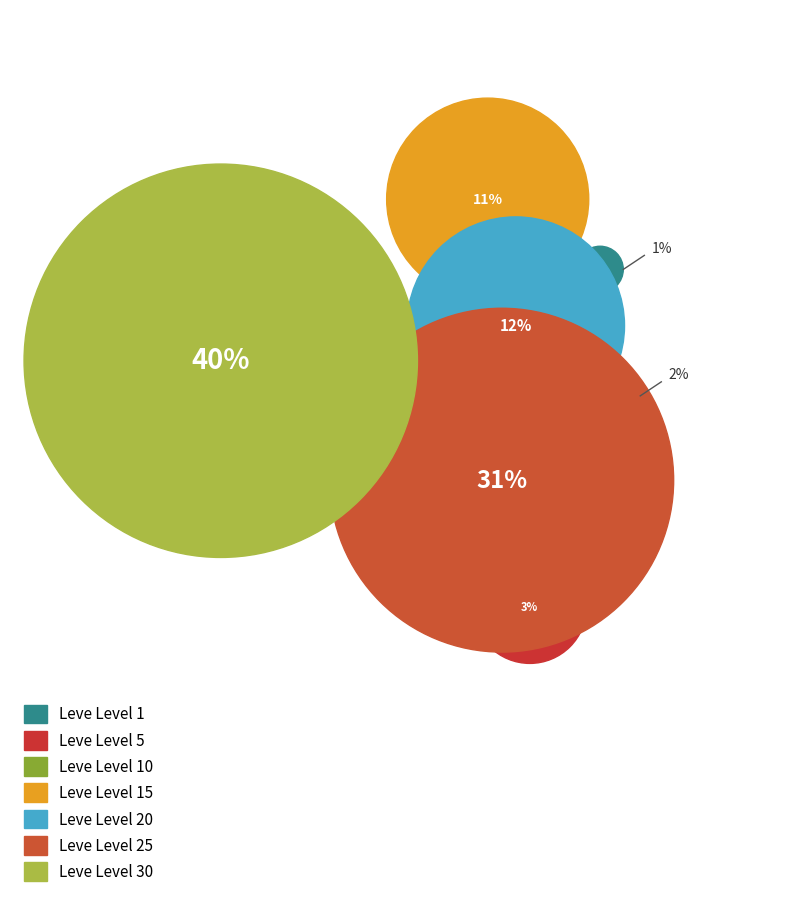

True or false: Leve Level 1 accounts for 11% of the total.

False